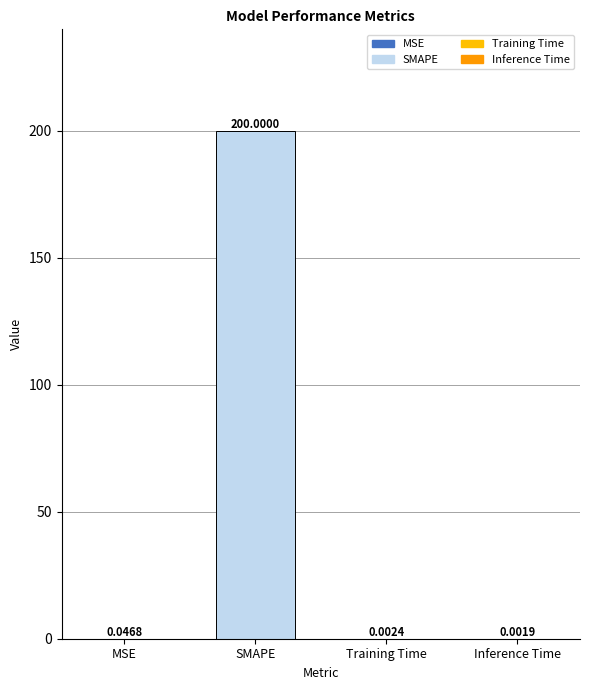

At which label is the value closest to 100?

MSE